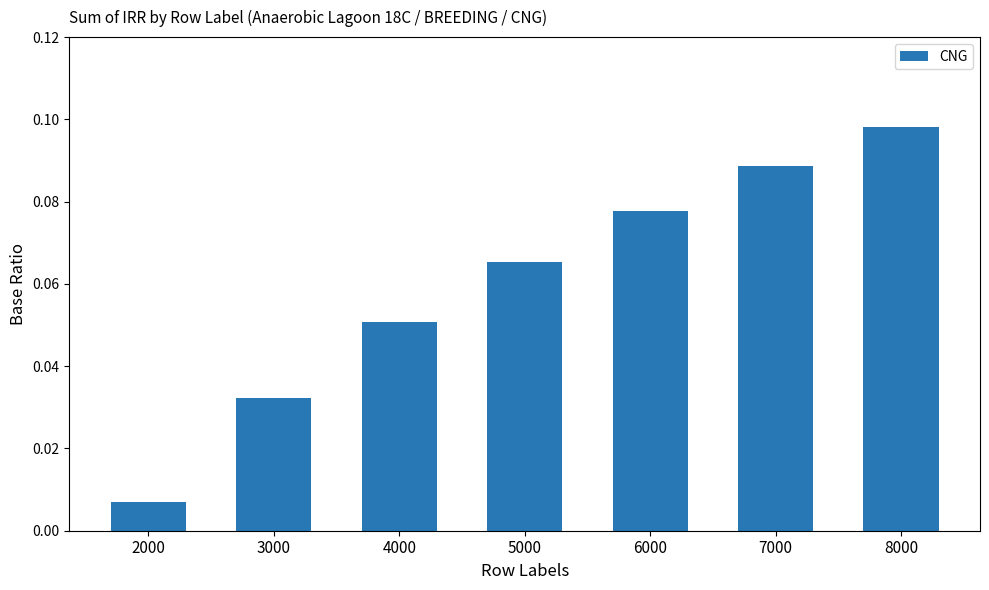

The chart shows a value of 0.0 at 5000. True or false?

False